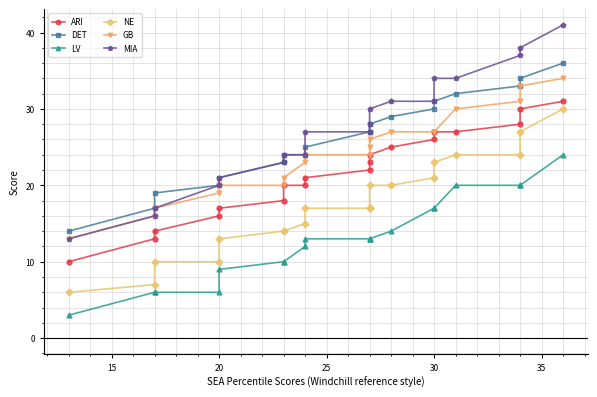

How many categories are shown in the chart?

19